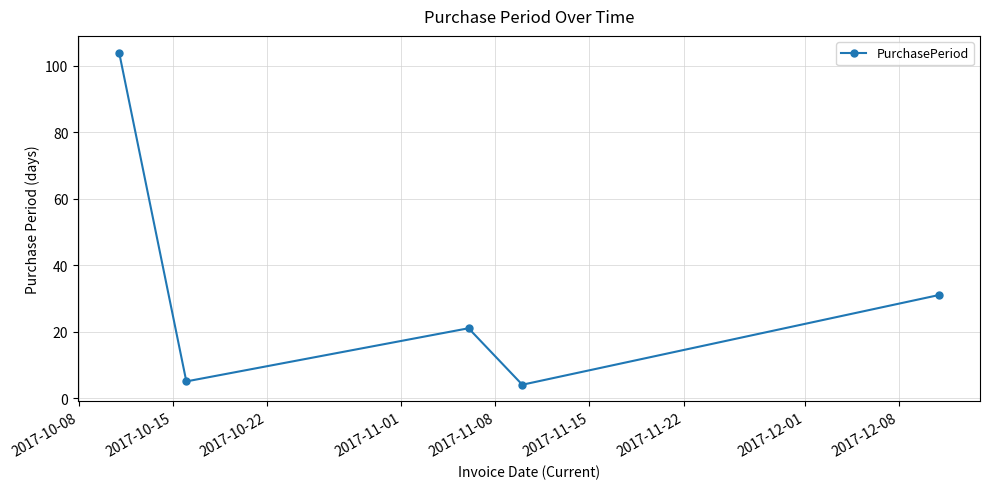

Does the chart display data point markers on the line(s)?

Yes